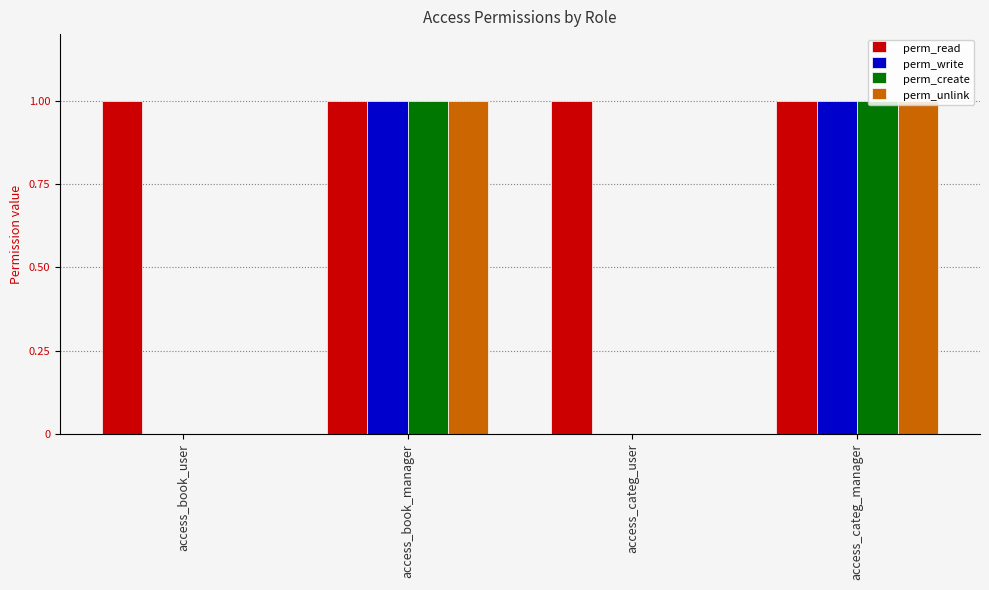

How many perm_create values are between 0 and 1?

4